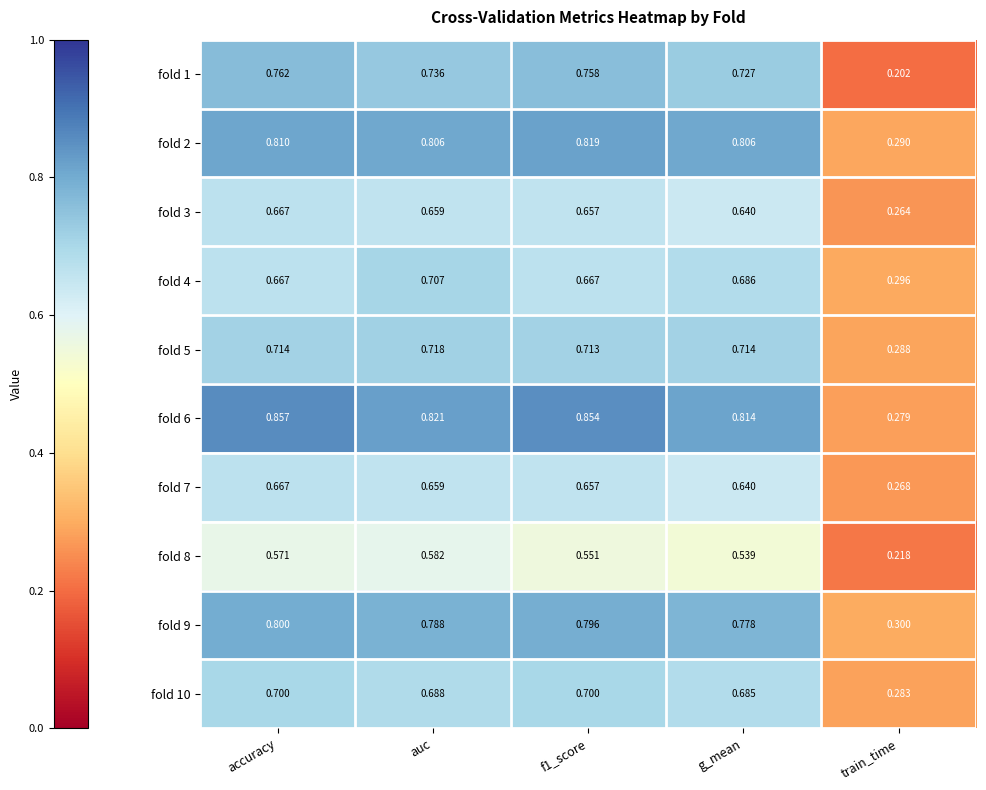

At which label is fold 2 closest to 0?

train_time